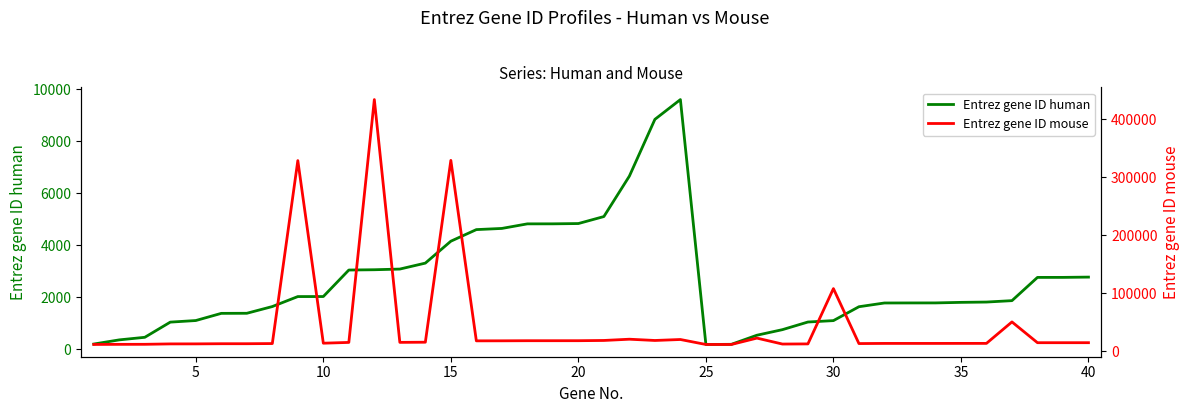

Which series has the widest spread of values?

Entrez gene ID mouse